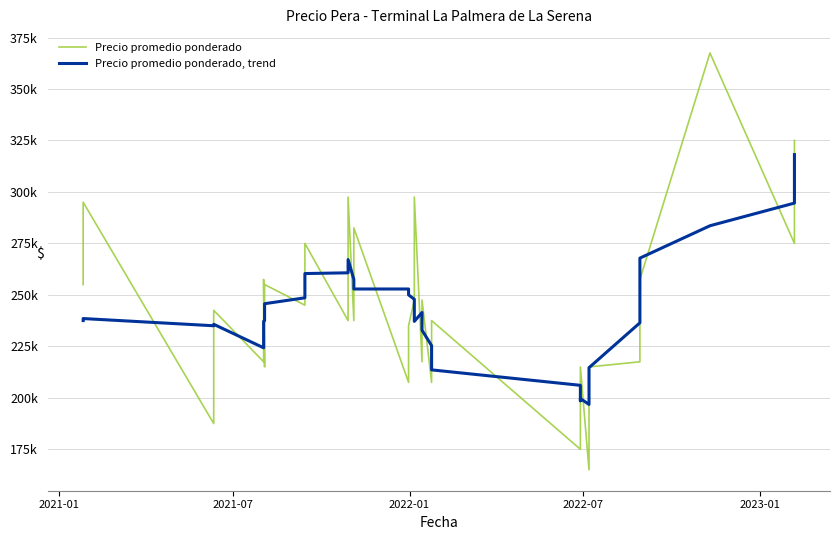

What is the highest value of the Precio promedio ponderado series?

367500.0